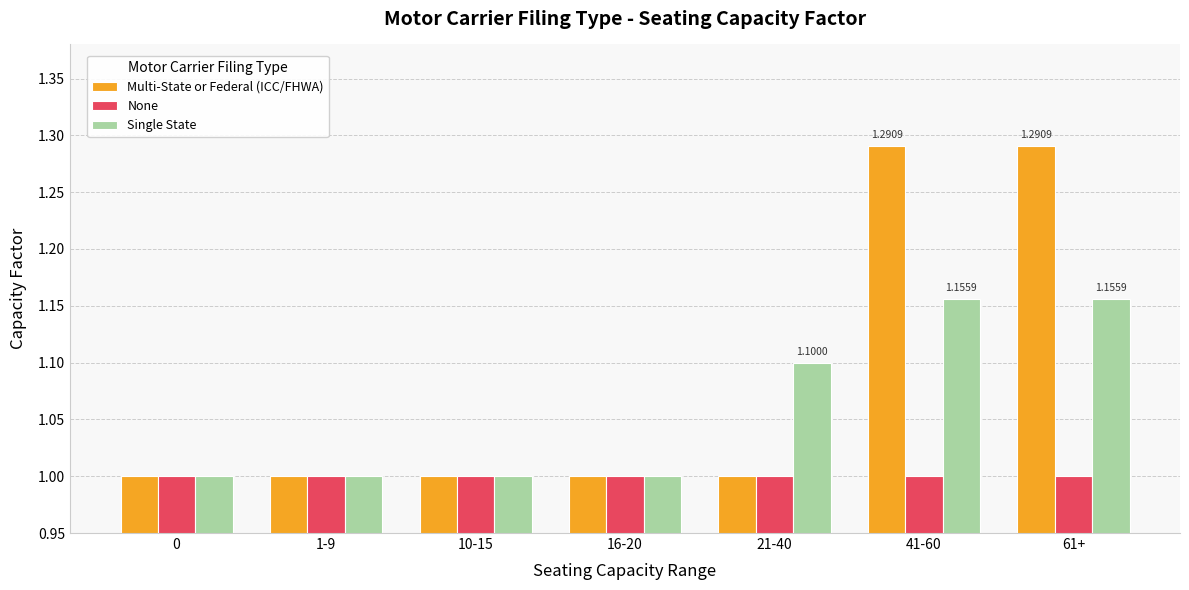

List the series in order of their peak value, lowest first.

None, Single State, Multi-State or Federal (ICC/FHWA)